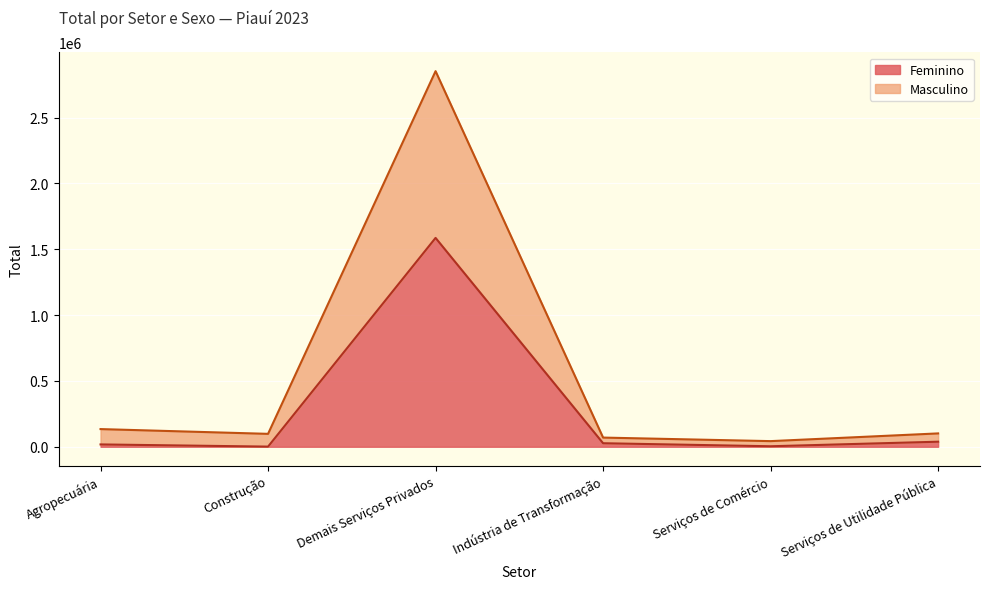

How many lines are shown in the chart?

2